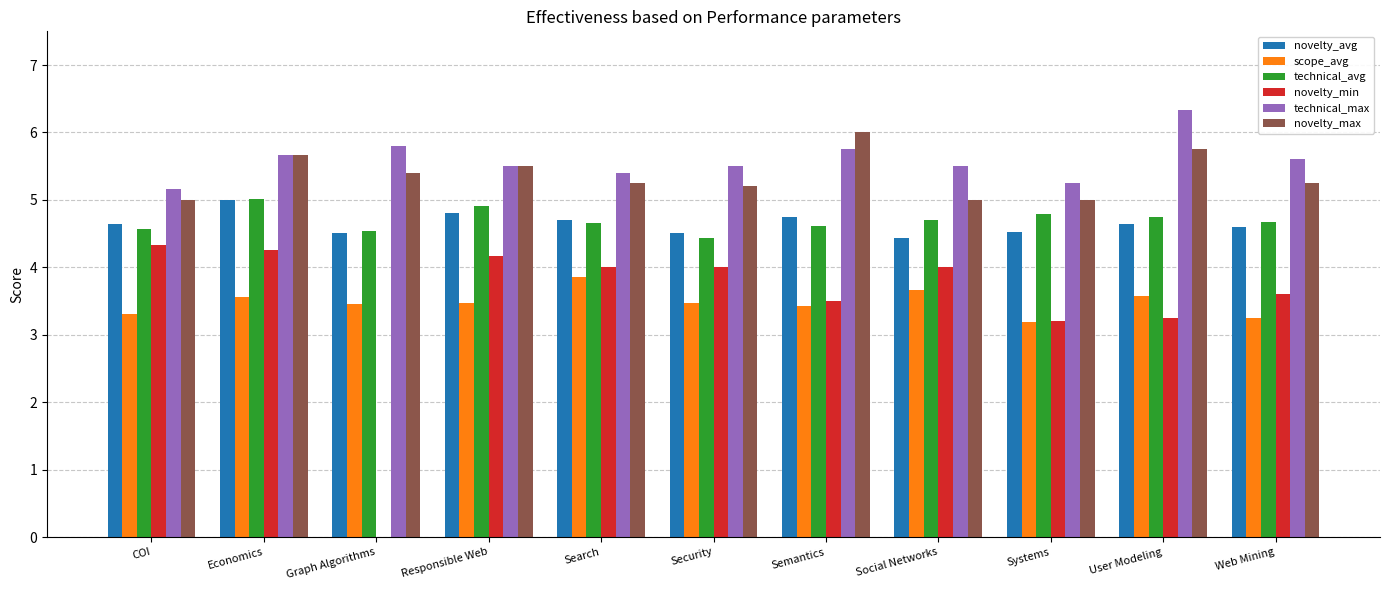

What is the sum of all technical_avg values?

51.6